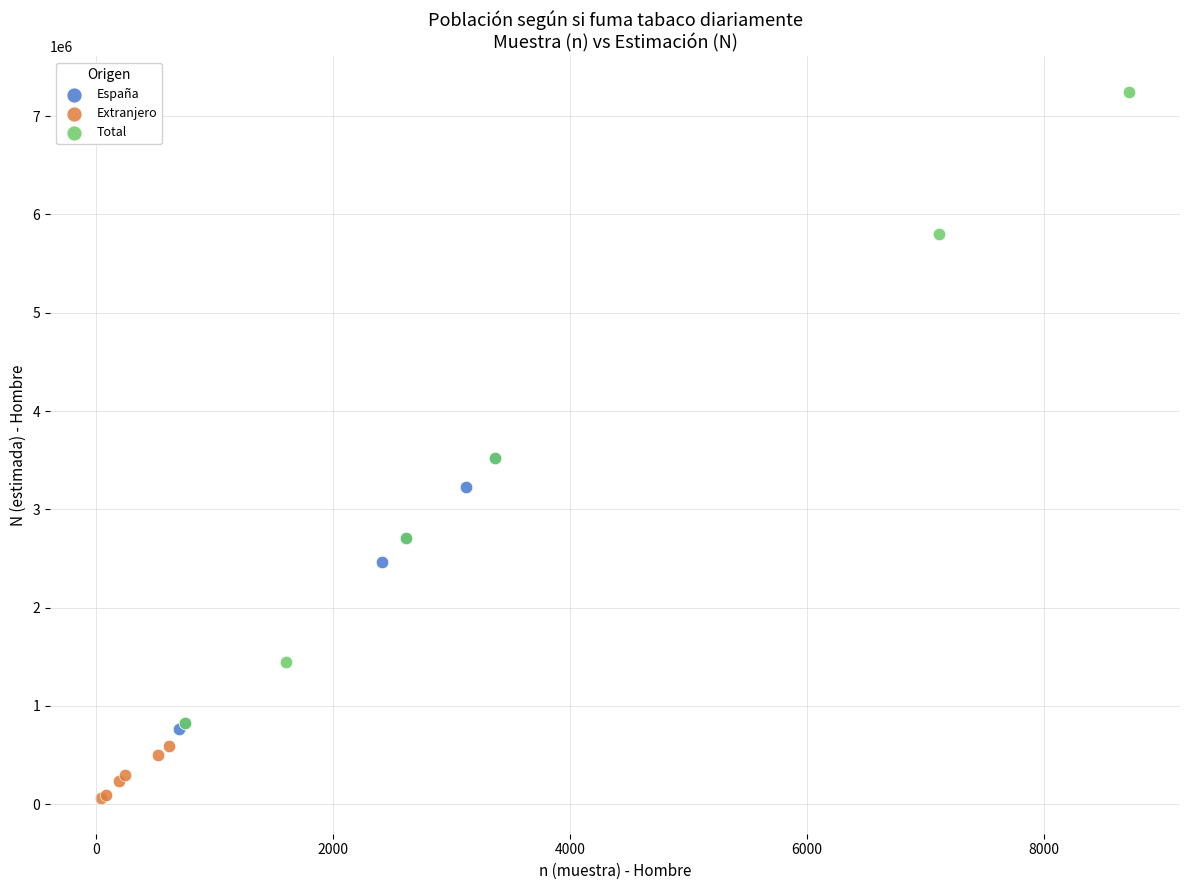

Which series reaches the maximum Y coordinate?

Total